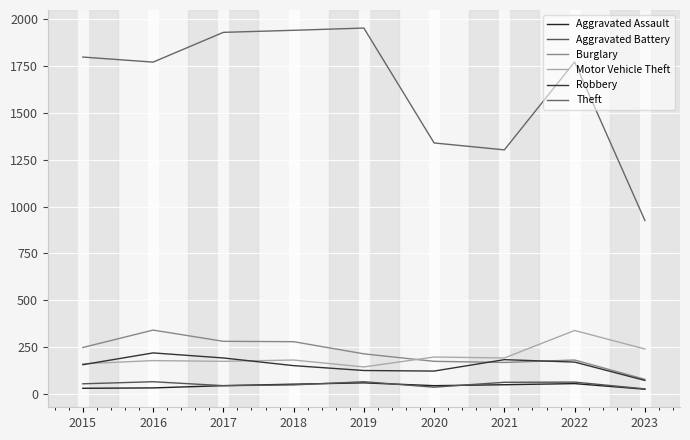

Which series has the largest total across all categories?

Theft